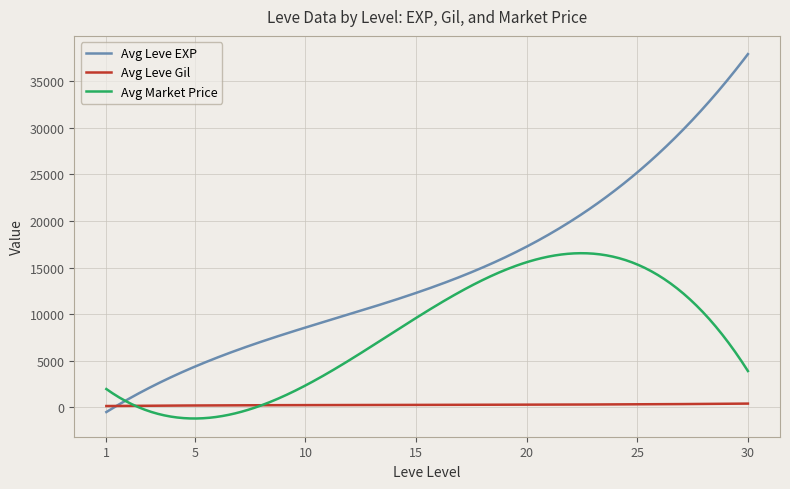

What is the maximum value shown in the chart?

37885.7